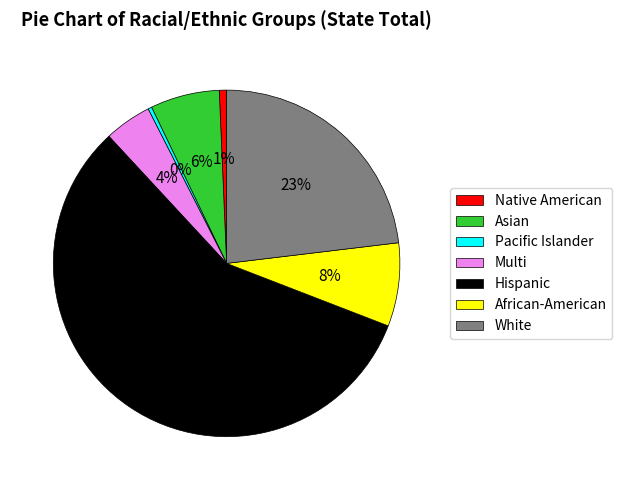

Do Asian and Multi together represent more than half of the pie?

No